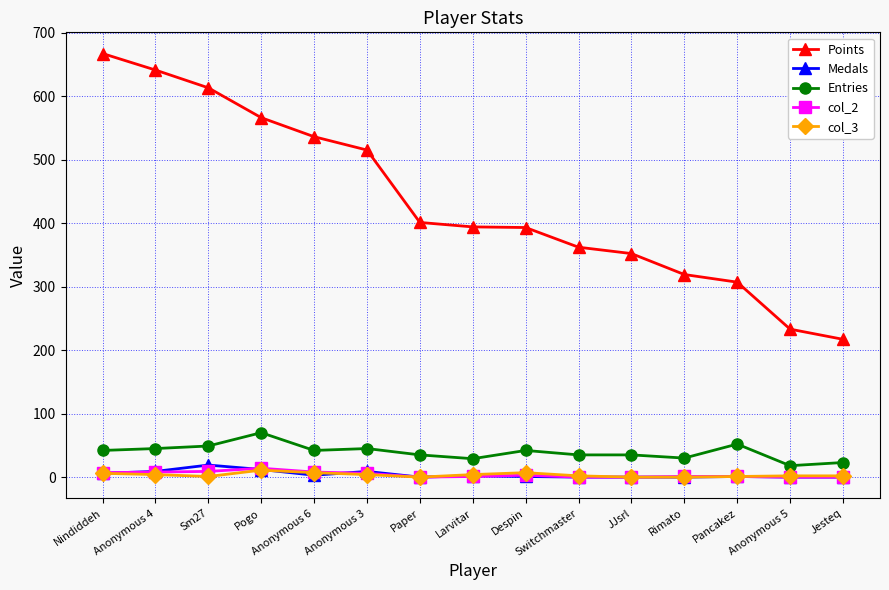

Which series has the largest range (max minus min)?

Points